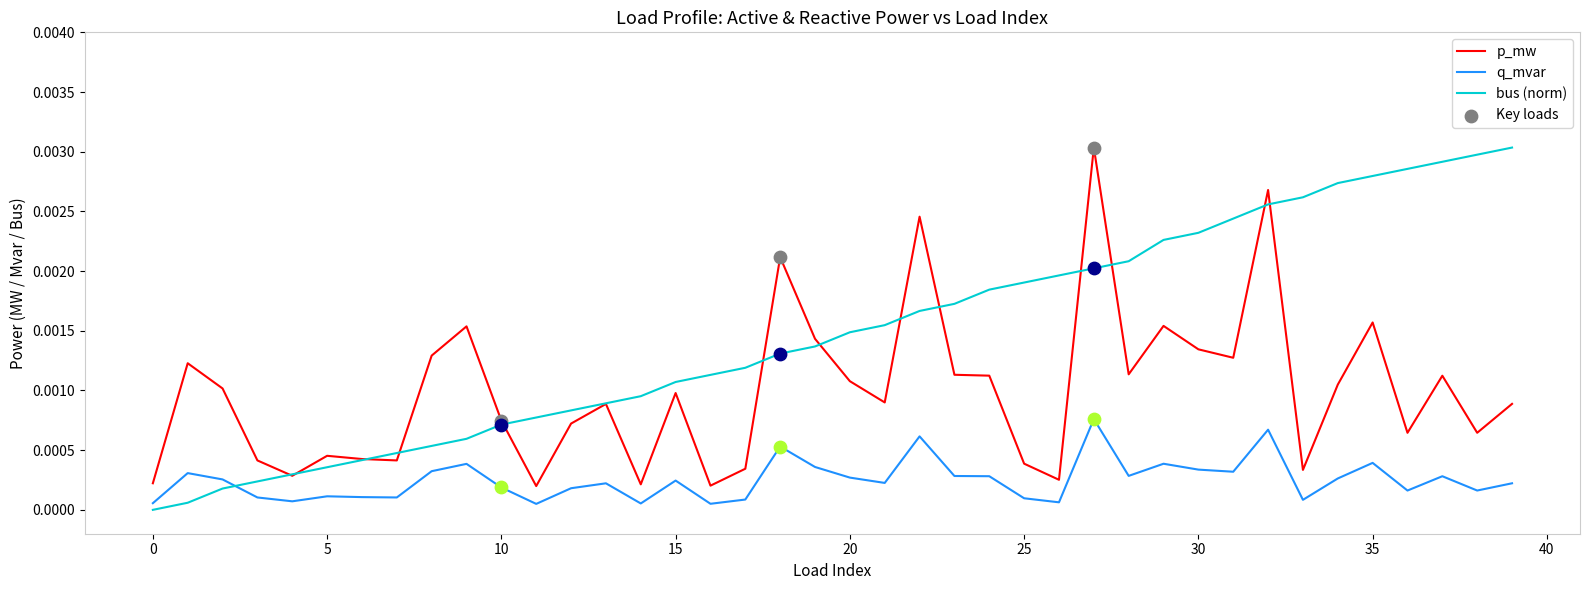

Which series has the largest total across all categories?

bus (norm)